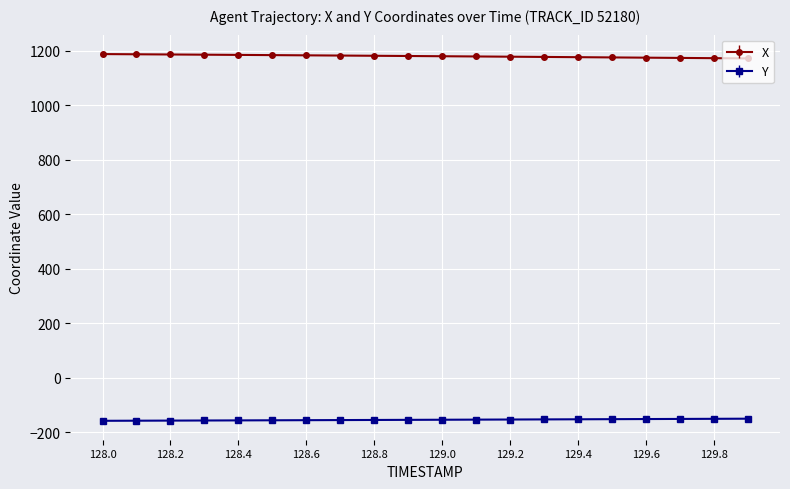

What is the greatest value displayed?

1187.7